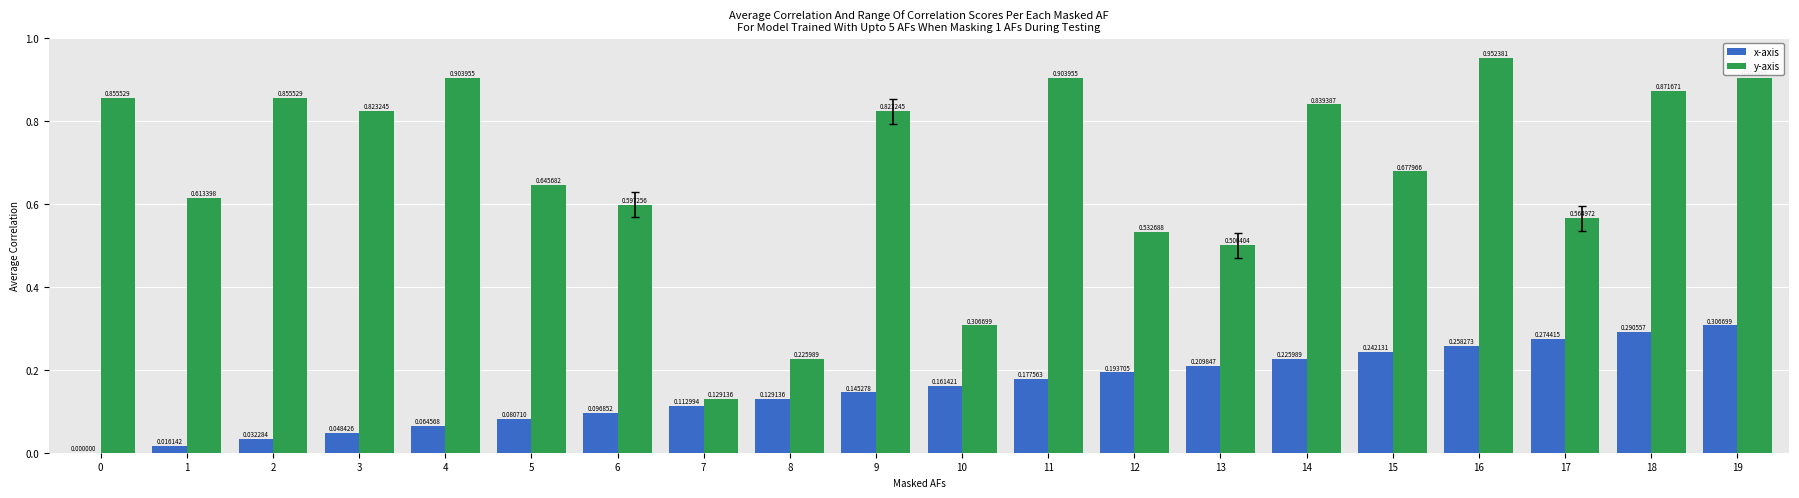

The value of x-axis at 19 is 0.1. True or false?

False